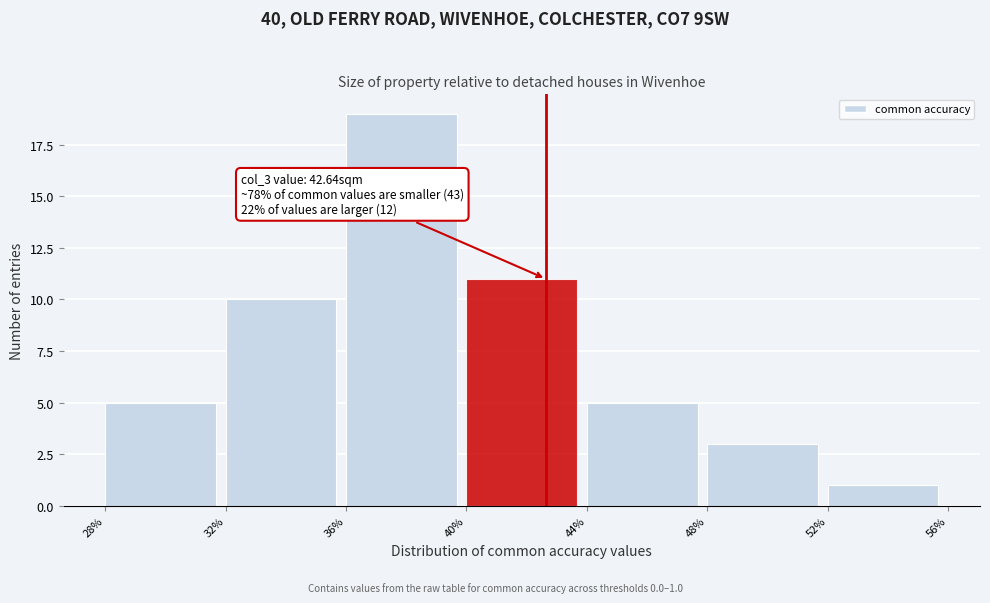

Which range on the x-axis has the tallest bar?

36% to 40%